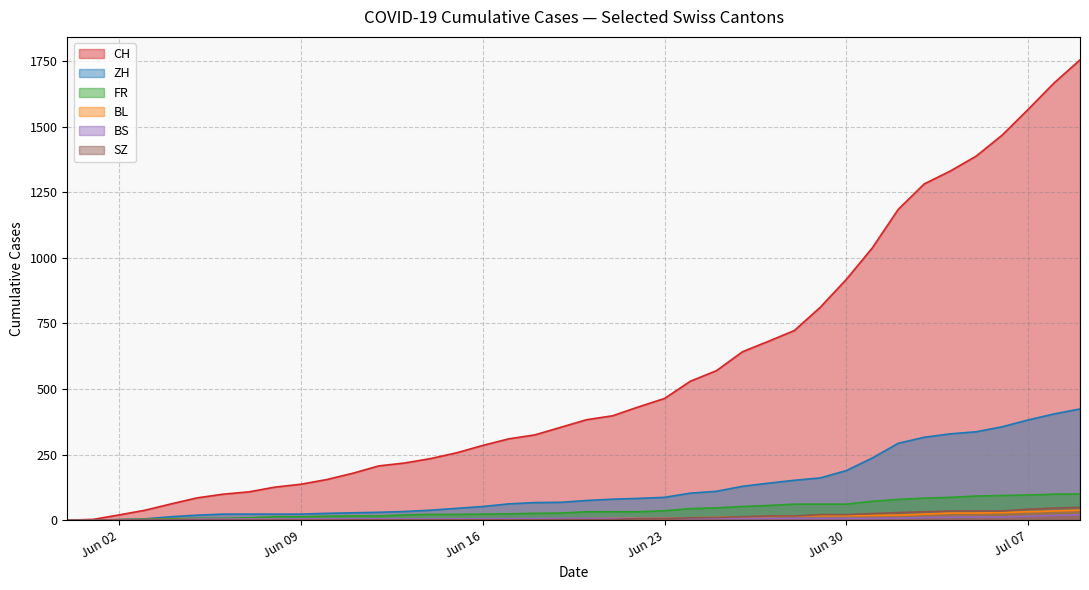

Which has a higher value, 2020-07-09 or 2020-06-14?

2020-07-09